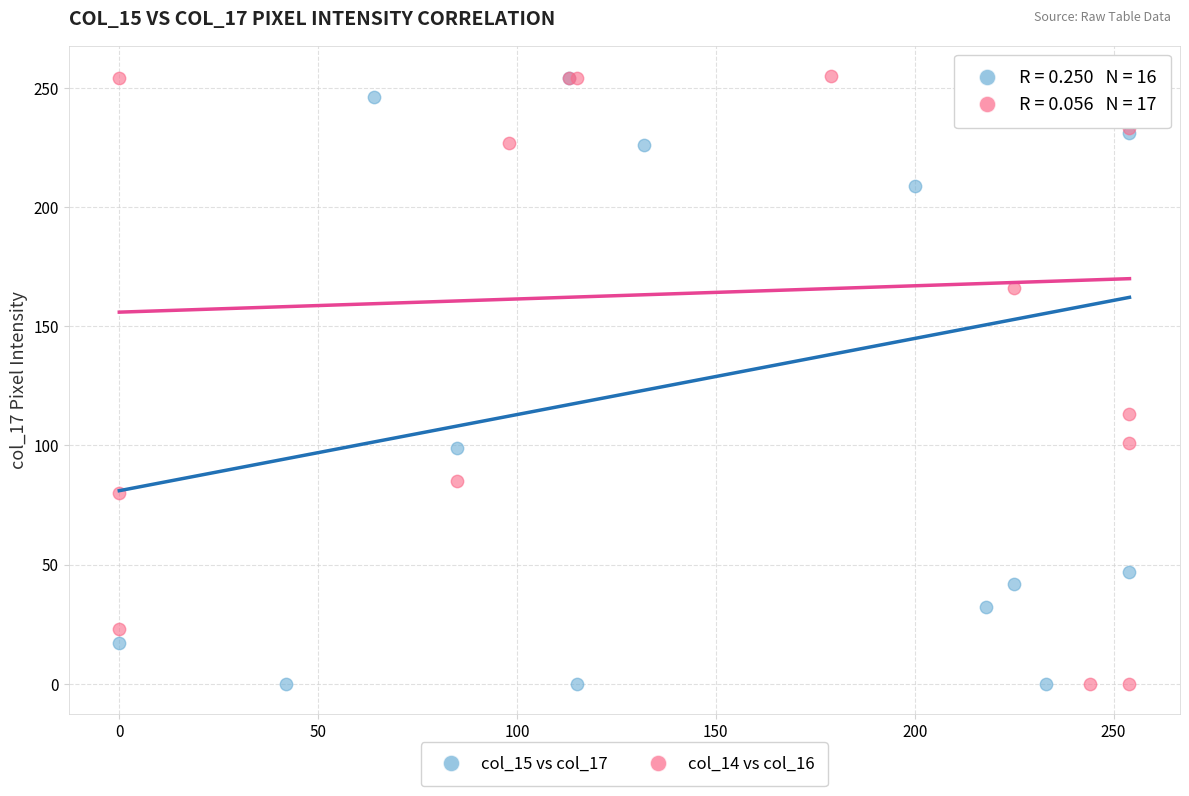

What are all the series names shown in the legend?

col_15 vs col_17, col_14 vs col_16